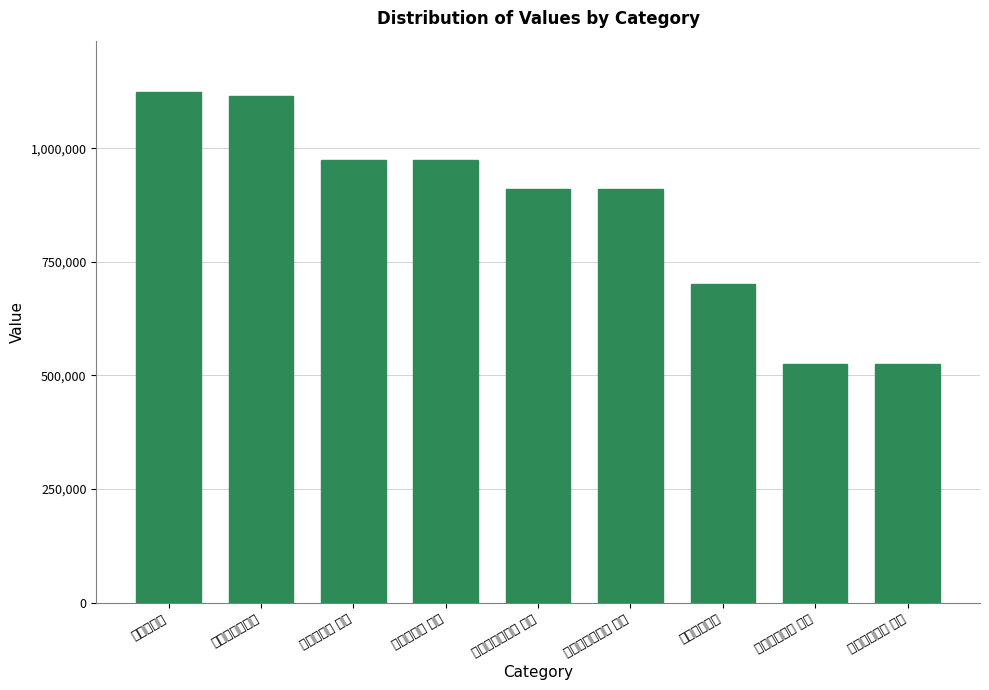

How many values exceed 911199?

4